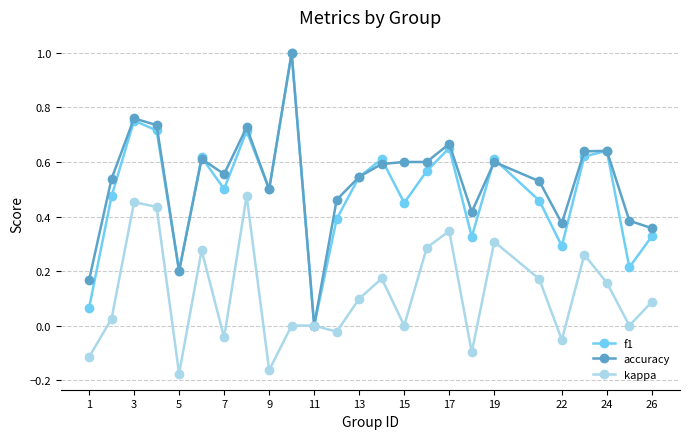

What is the highest value of the f1 series?

1.0